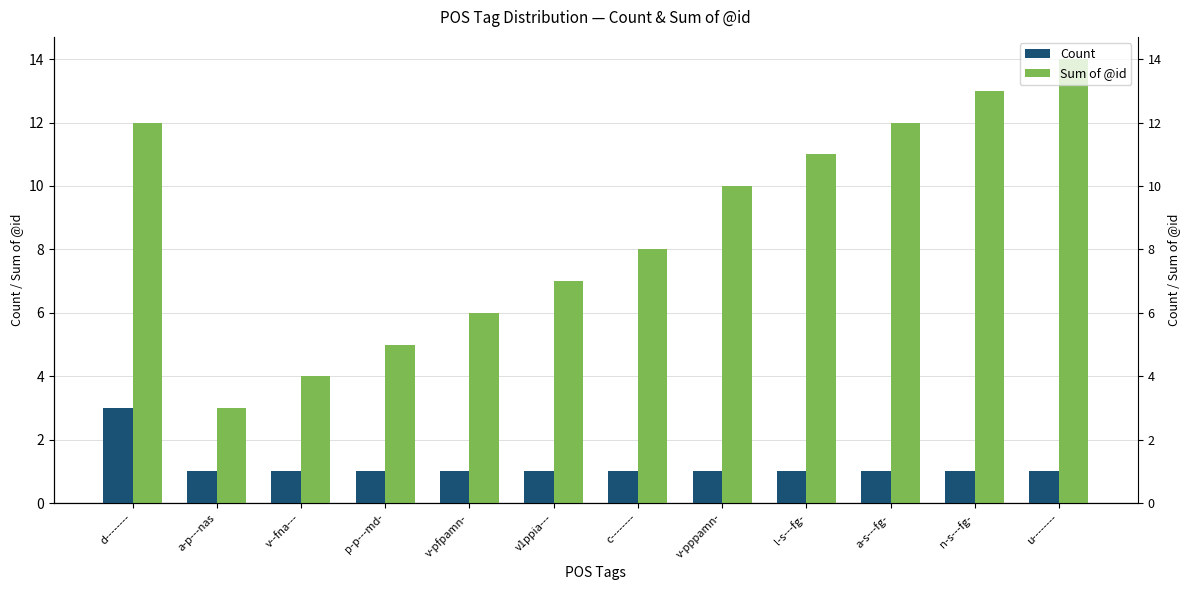

Rank the series by their maximum value, from highest to lowest.

Sum of @id, Count